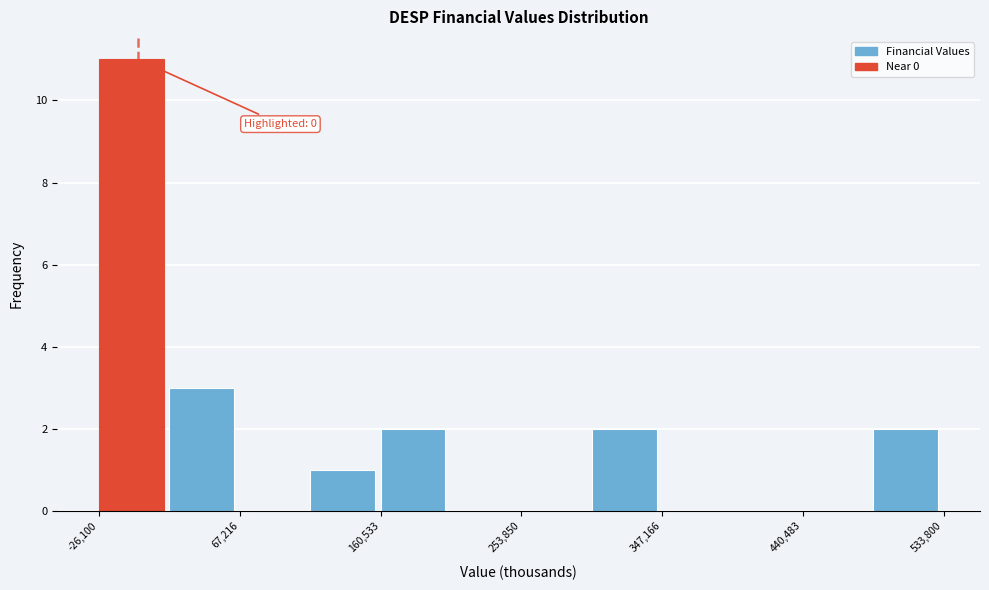

Over which range of the x-axis is the bar tallest?

-30000 to 20000